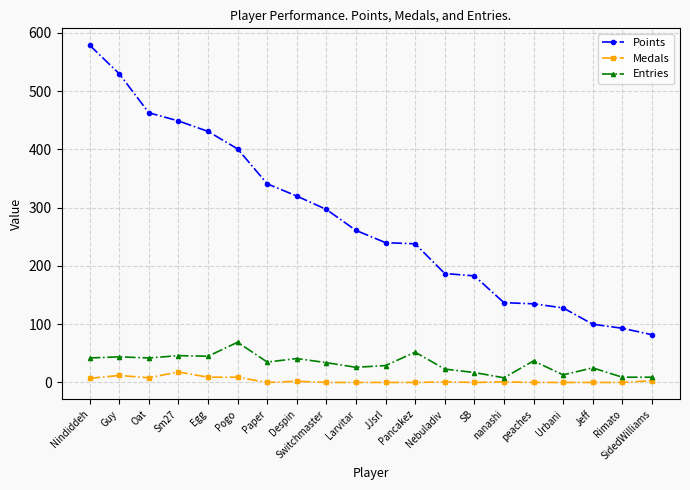

What is the maximum value shown in the chart?

579